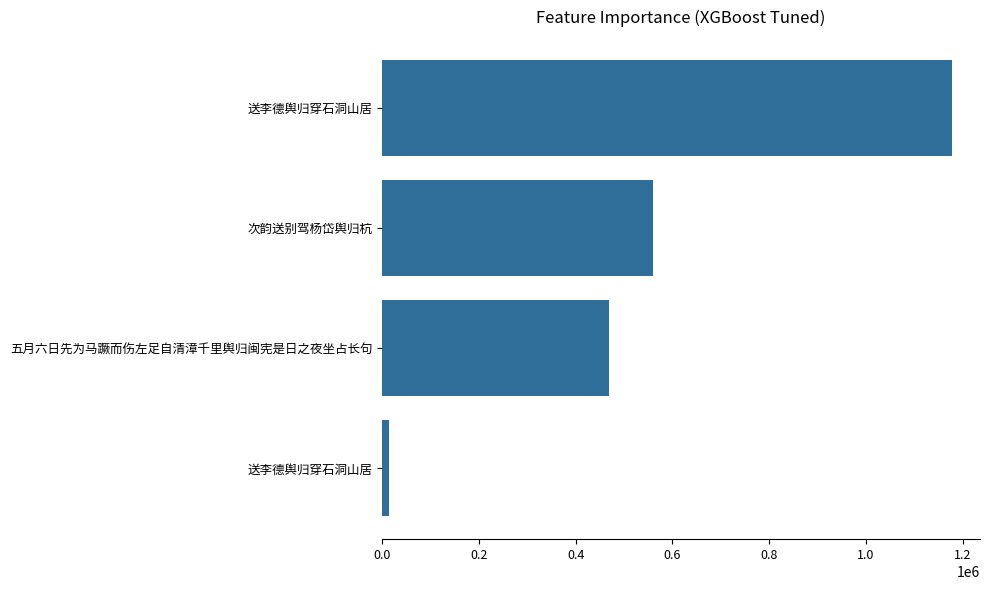

Count the number of categories in the chart.

4